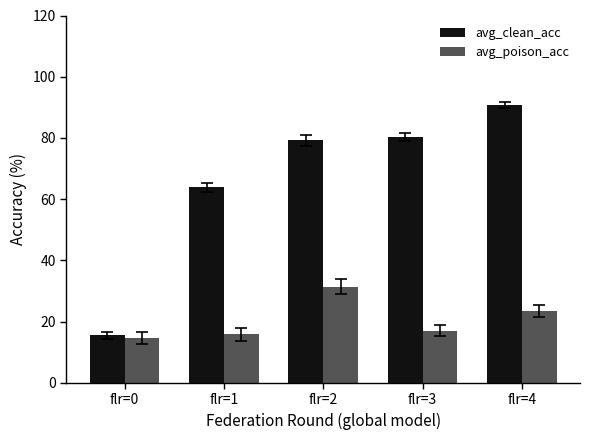

What is the difference between the second highest and minimum values in the avg_clean_acc series?

64.8